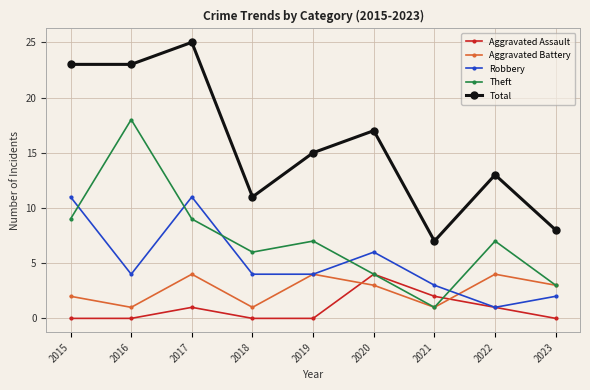

What is the difference between the highest and lowest values at 2023?

8